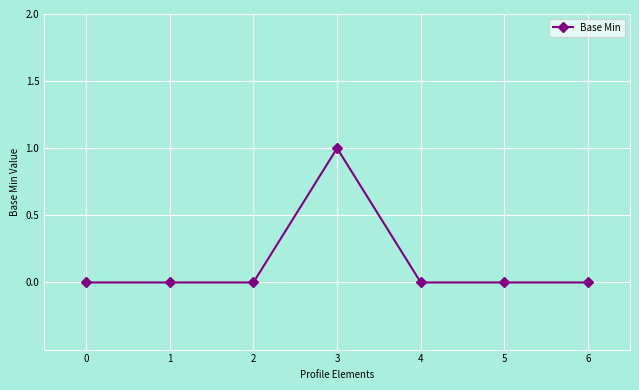

What is the change in value from 2 to 3?

+1